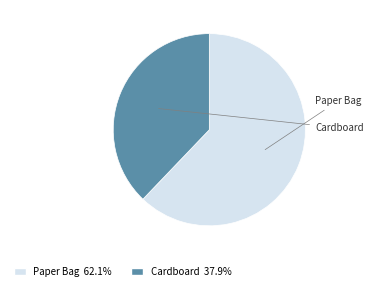

What is the largest slice in the pie chart?

Paper Bag